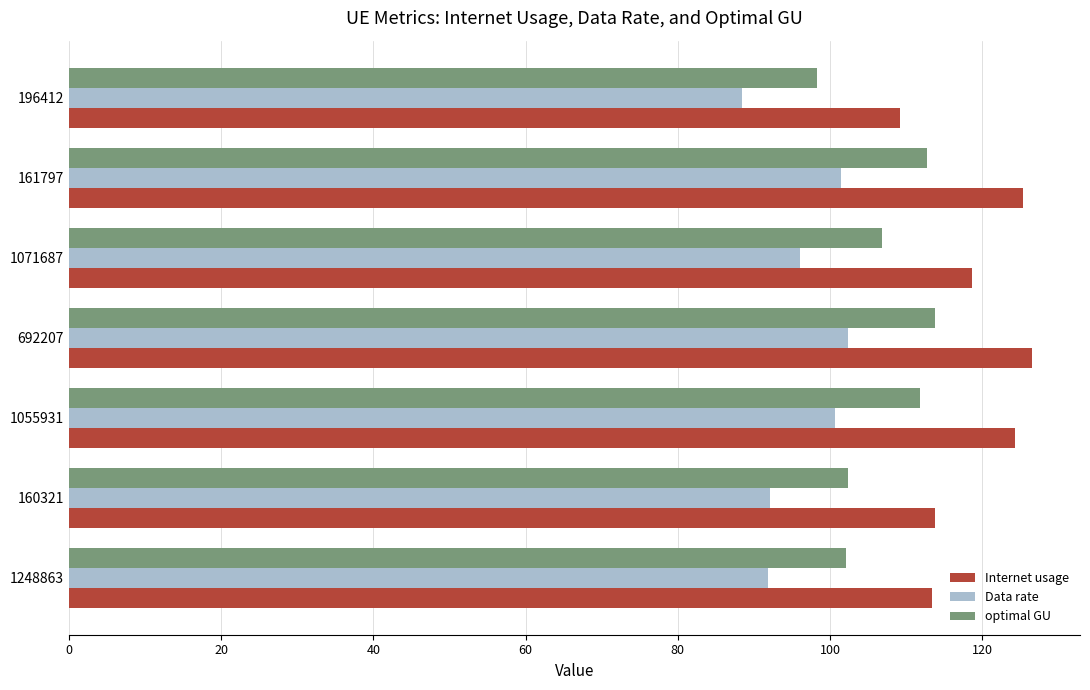

List the series in order of their overall mean, lowest first.

Data rate, optimal GU, Internet usage